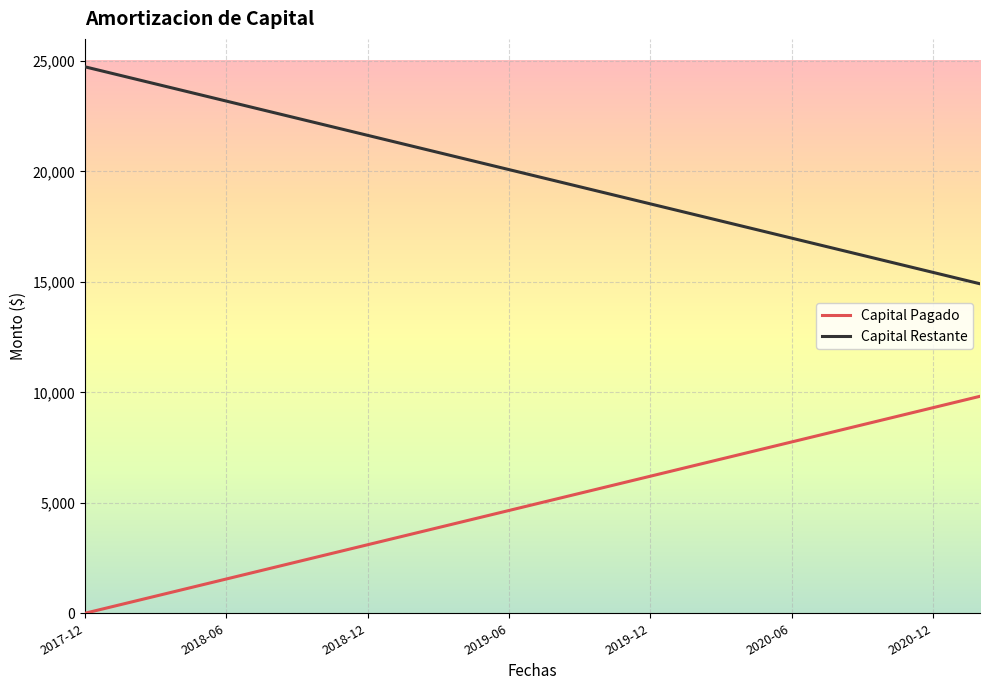

List the series in order of their peak value, highest first.

Capital Restante, Capital Pagado